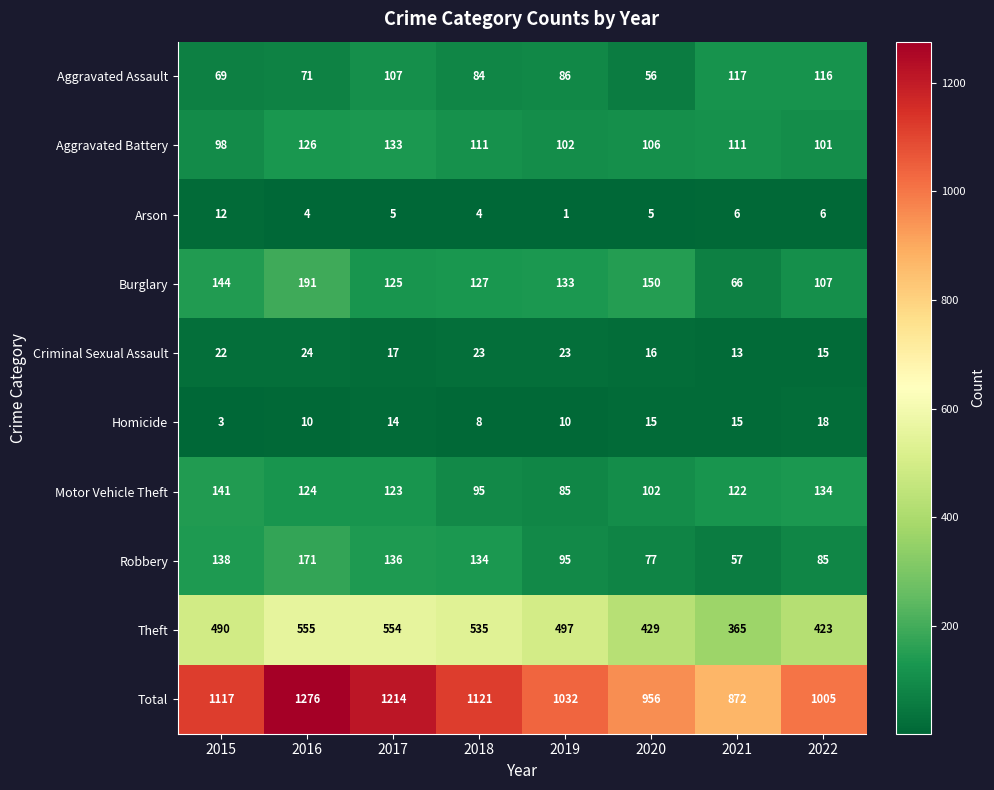

The value of Robbery at 2015 is 138. True or false?

True